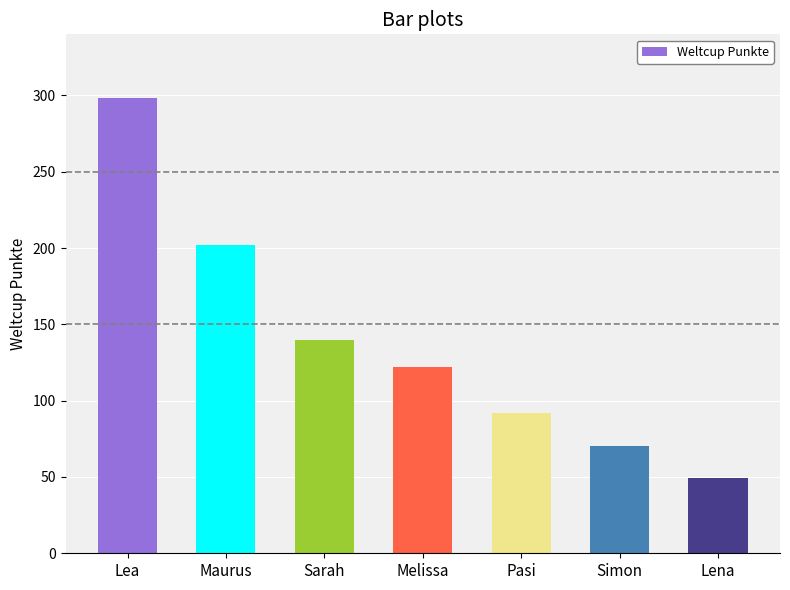

How many bars are there in total?

7